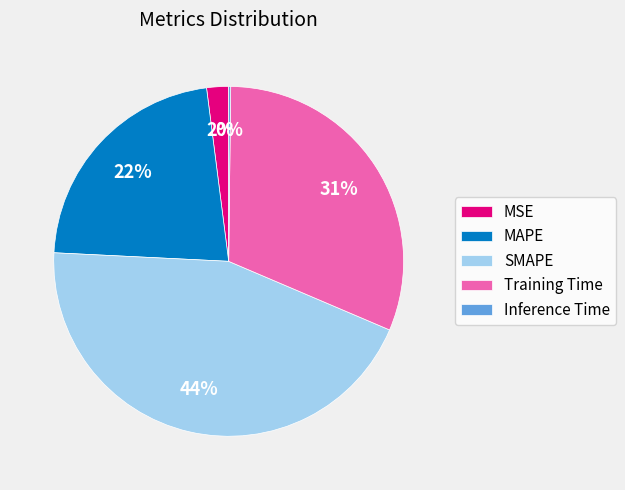

Is the sum of MAPE and MSE greater than half?

No